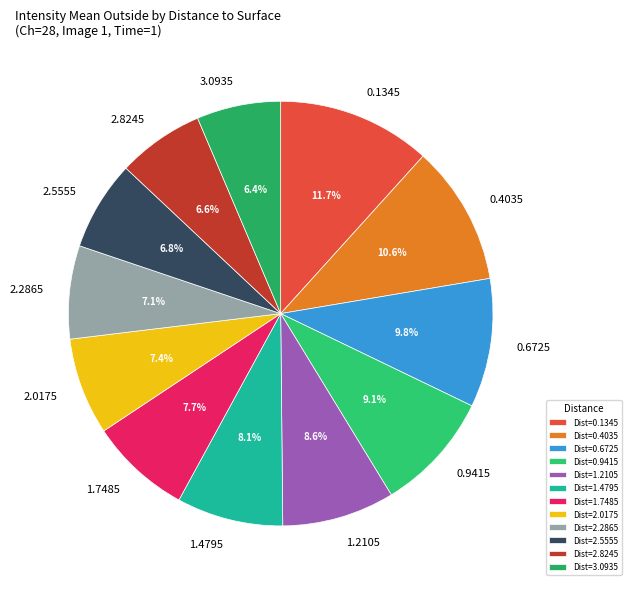

What percentage do 2.2865 and 2.5555 together represent?

13.9%